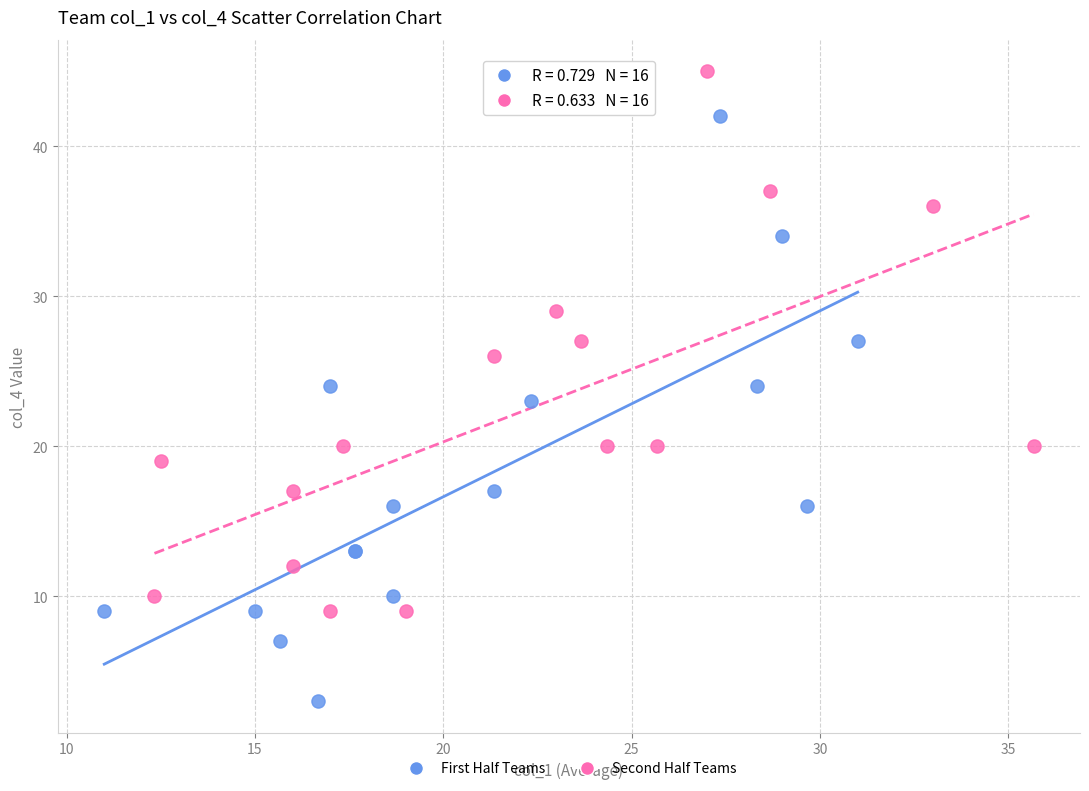

Which series contains the highest Y value?

Second Half Teams